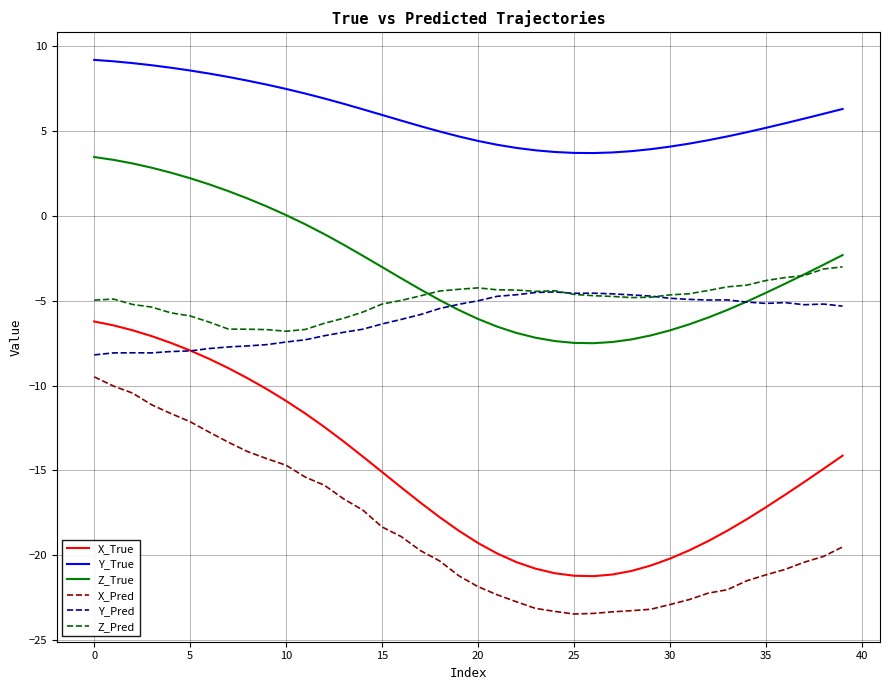

True or false: Y_True and Z_Pred intersect in this chart.

False